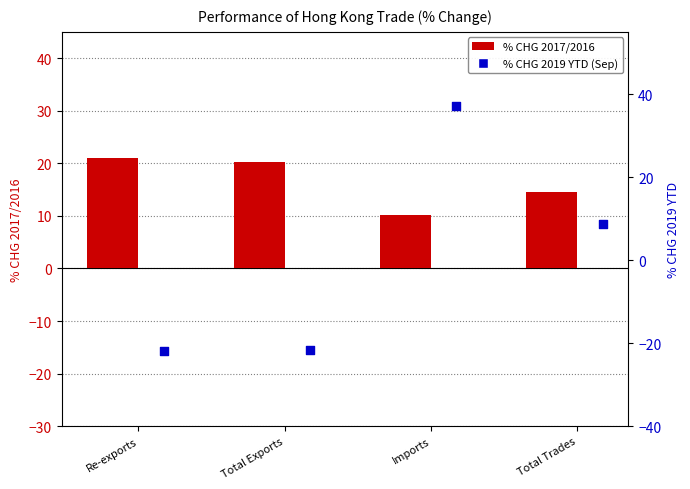

Which series has the largest Y range (max minus min)?

% CHG 2019 YTD (Sep)